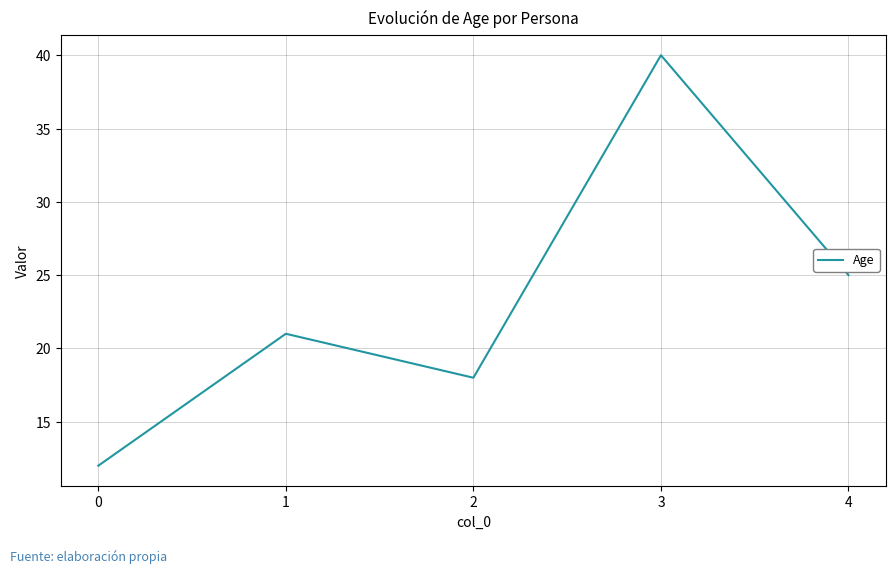

The value at 3 is 40. True or false?

True